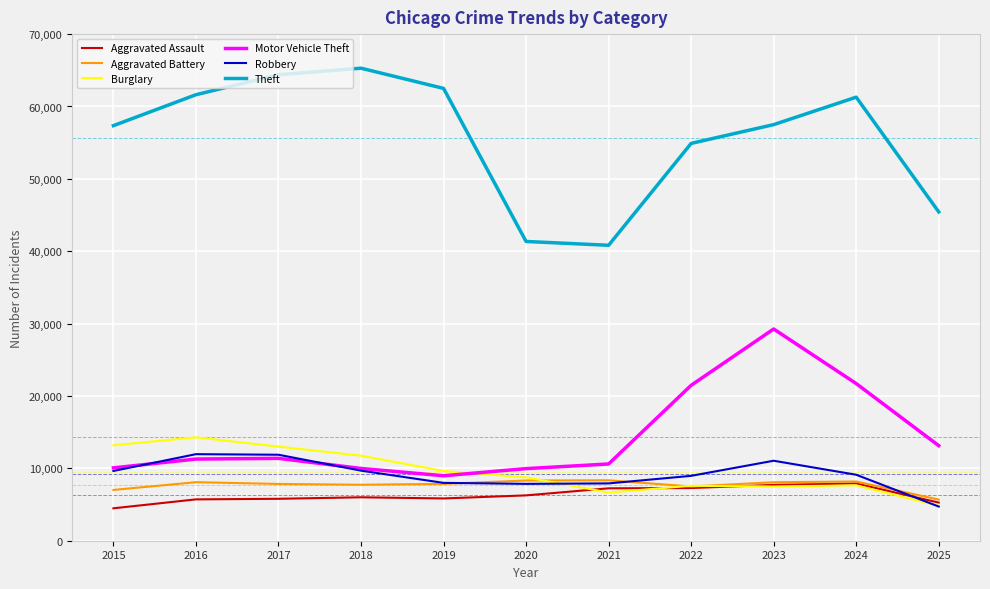

True or false: Robbery and Burglary cross at least once.

True